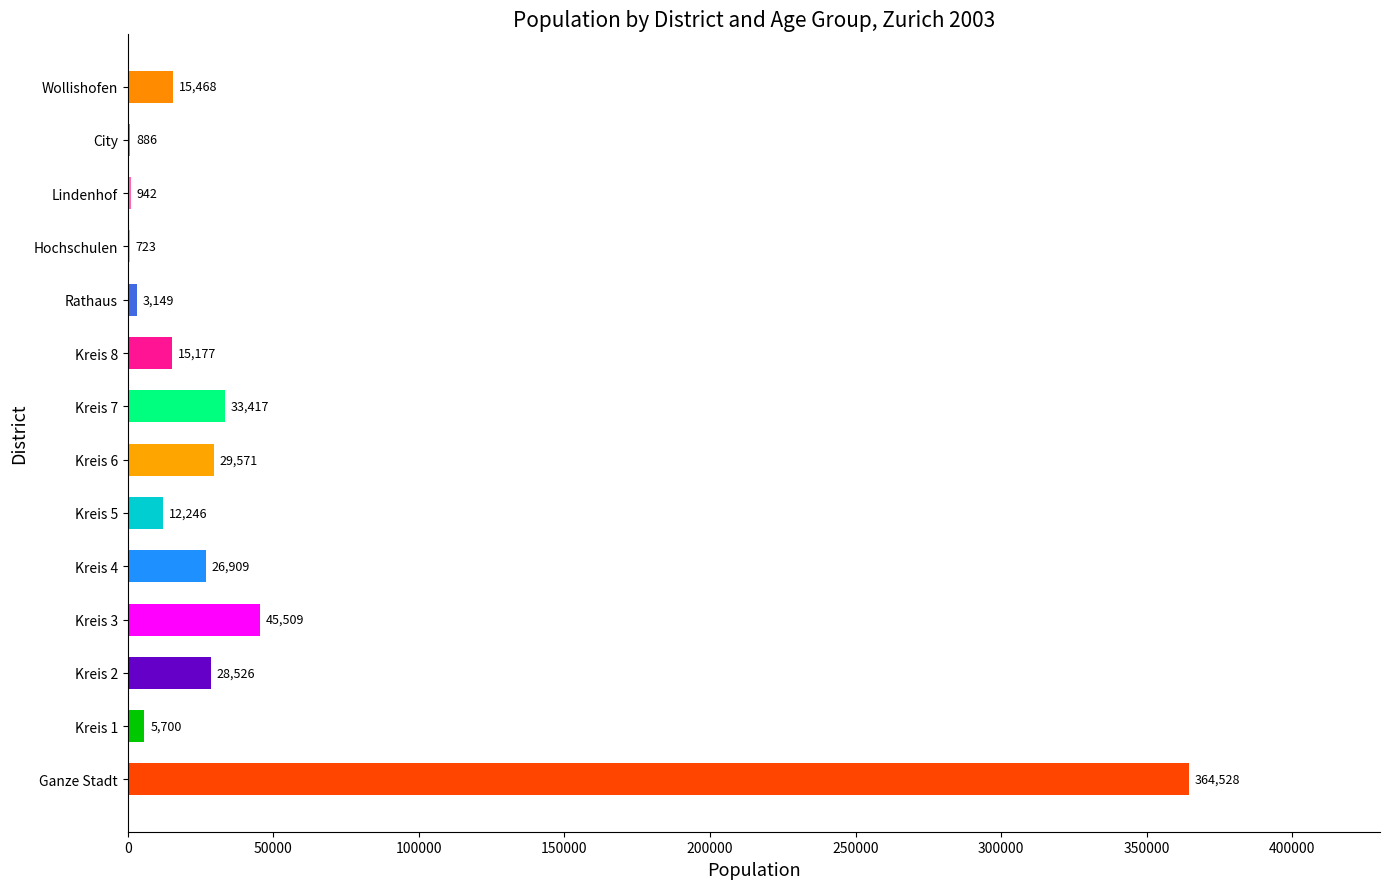

Which series has the widest spread of values?

Total